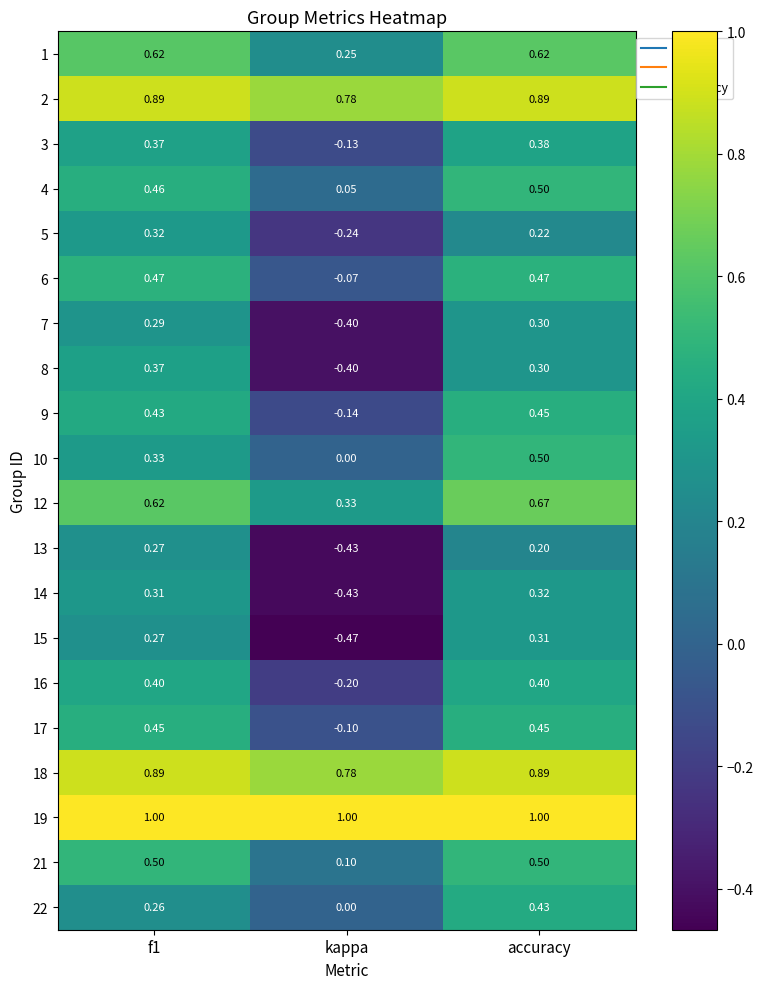

At which label does 17 reach its minimum?

kappa